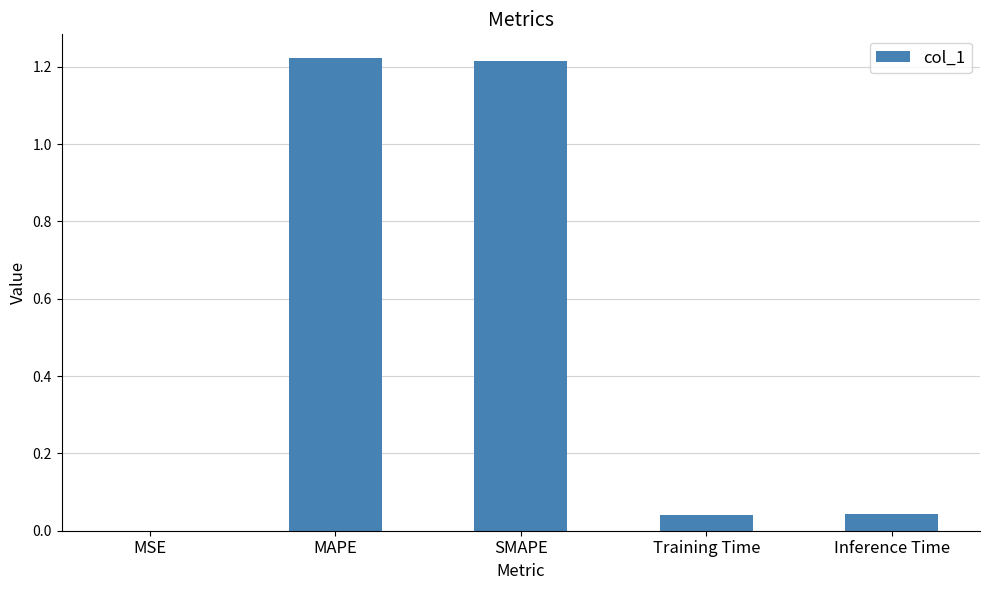

What is the sum of all values?

2.5